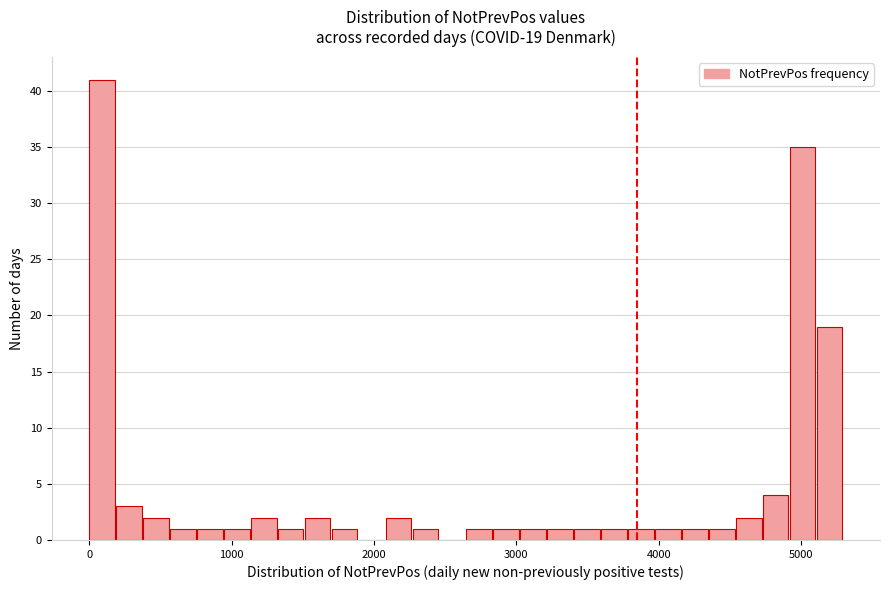

Read against the x-axis, roughly where is the centre of the tallest bar?

100